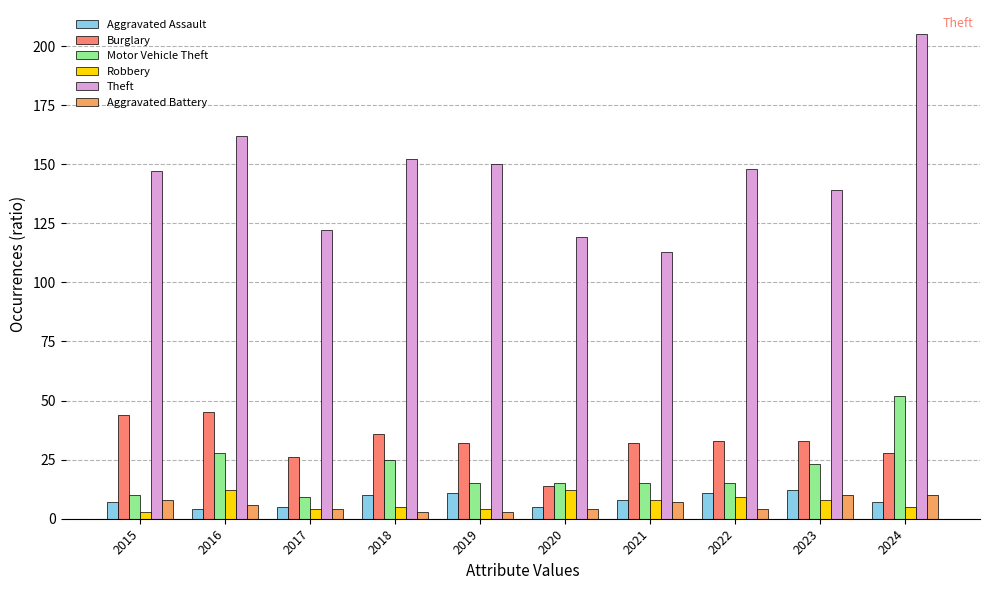

How many data points in Burglary are less than 33?

5